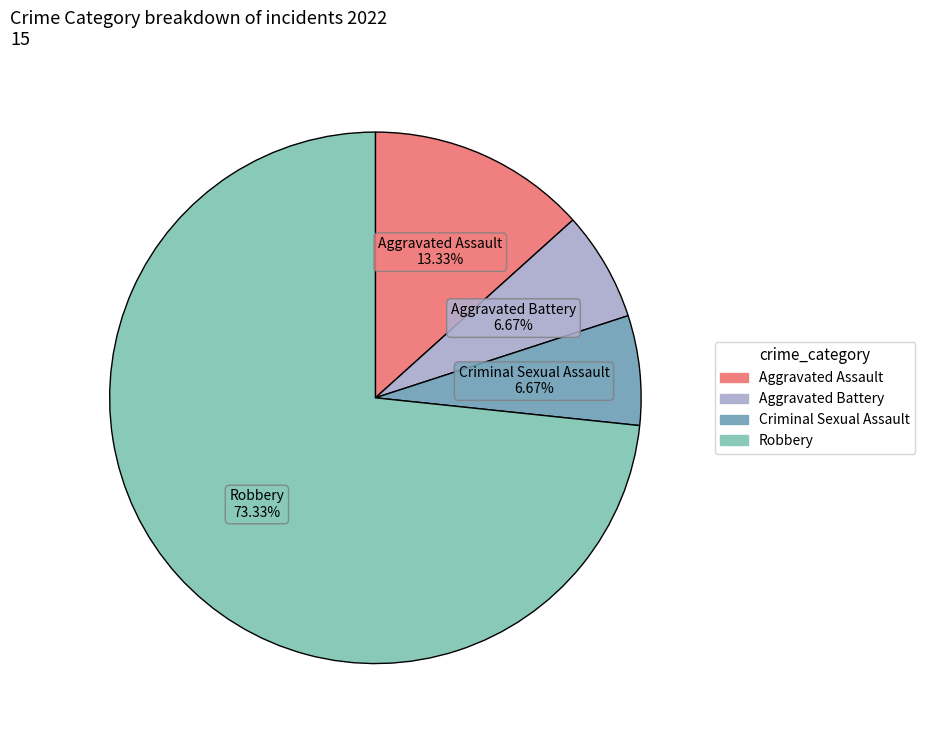

Combined, what portion of the pie is Criminal Sexual Assault and Robbery?

80.0%